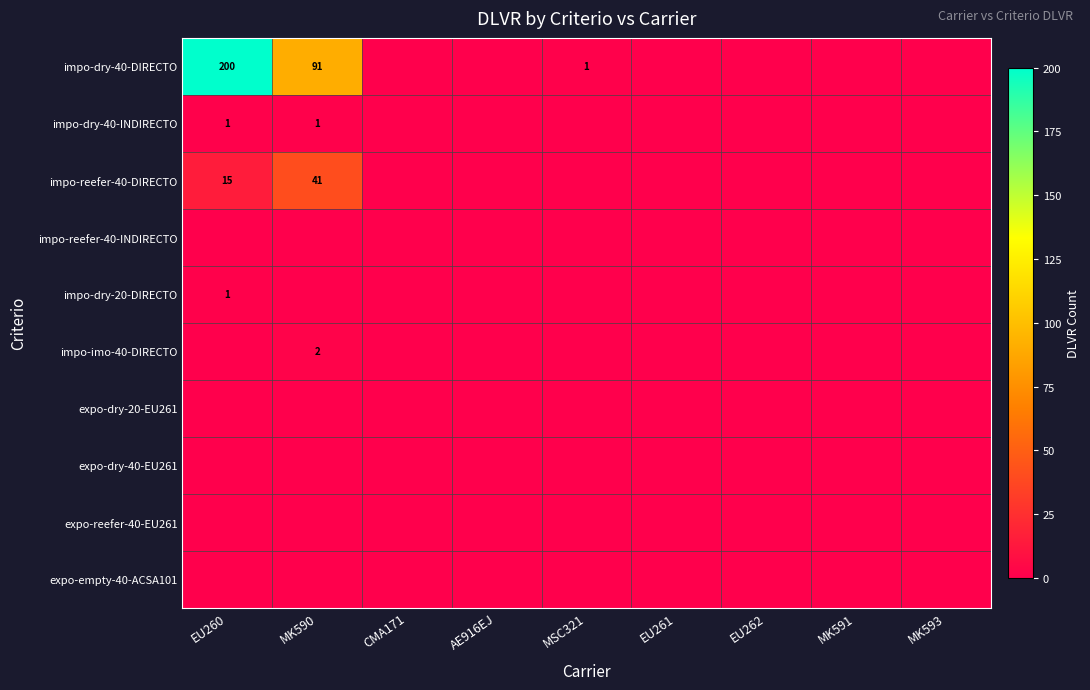

The expo-reefer-40-EU261 series shows 0 at MK590. True or false?

True